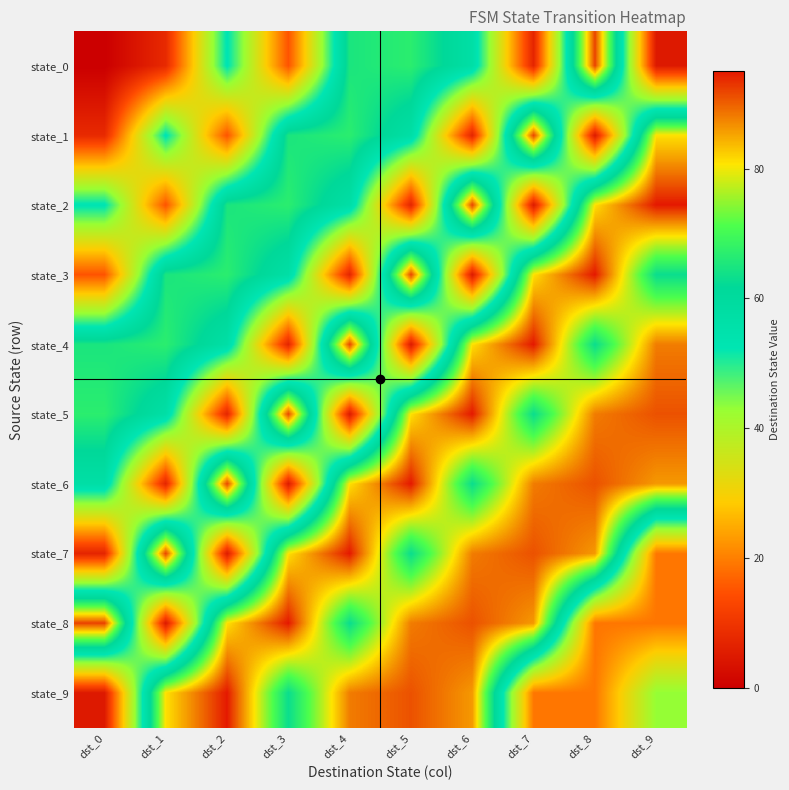

Reading left to right, transcribe all the data shown in this chart.

state_0: dst_0=0	dst_1=8	dst_2=53	dst_3=15	dst_4=65	dst_5=67	dst_6=57	dst_7=7	dst_8=92	dst_9=5
state_1: dst_0=8	dst_1=53	dst_2=15	dst_3=65	dst_4=67	dst_5=57	dst_6=7	dst_7=92	dst_8=5	dst_9=81
state_2: dst_0=53	dst_1=15	dst_2=65	dst_3=67	dst_4=57	dst_5=7	dst_6=92	dst_7=5	dst_8=81	dst_9=95
state_3: dst_0=15	dst_1=65	dst_2=67	dst_3=57	dst_4=7	dst_5=92	dst_6=5	dst_7=81	dst_8=95	dst_9=63
state_4: dst_0=65	dst_1=67	dst_2=57	dst_3=7	dst_4=92	dst_5=5	dst_6=81	dst_7=95	dst_8=63	dst_9=88
state_5: dst_0=67	dst_1=57	dst_2=7	dst_3=92	dst_4=5	dst_5=81	dst_6=95	dst_7=63	dst_8=88	dst_9=91
state_6: dst_0=57	dst_1=7	dst_2=92	dst_3=5	dst_4=81	dst_5=95	dst_6=63	dst_7=88	dst_8=91	dst_9=86
state_7: dst_0=7	dst_1=92	dst_2=5	dst_3=81	dst_4=95	dst_5=63	dst_6=88	dst_7=91	dst_8=86	dst_9=19
state_8: dst_0=92	dst_1=5	dst_2=81	dst_3=95	dst_4=63	dst_5=88	dst_6=91	dst_7=86	dst_8=19	dst_9=19
state_9: dst_0=5	dst_1=81	dst_2=95	dst_3=63	dst_4=88	dst_5=91	dst_6=86	dst_7=19	dst_8=19	dst_9=43